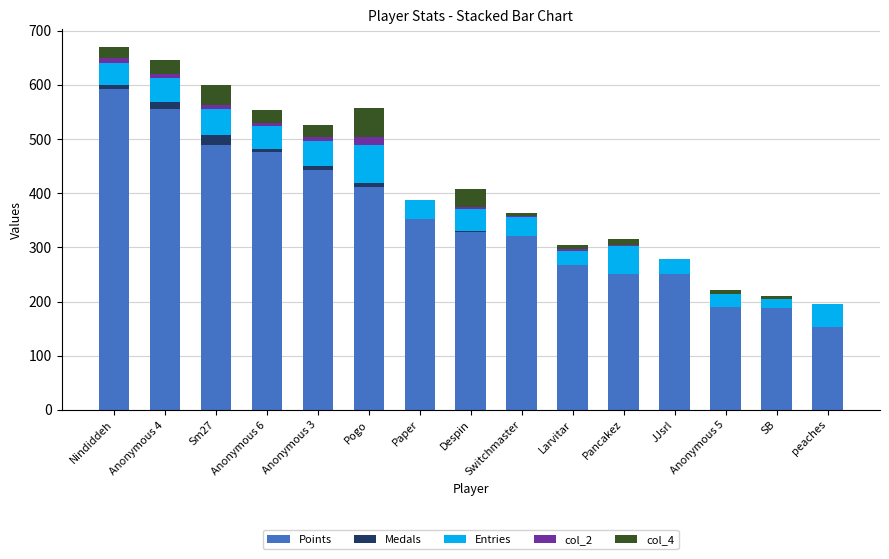

Where is Points nearest to the value 372?

Paper